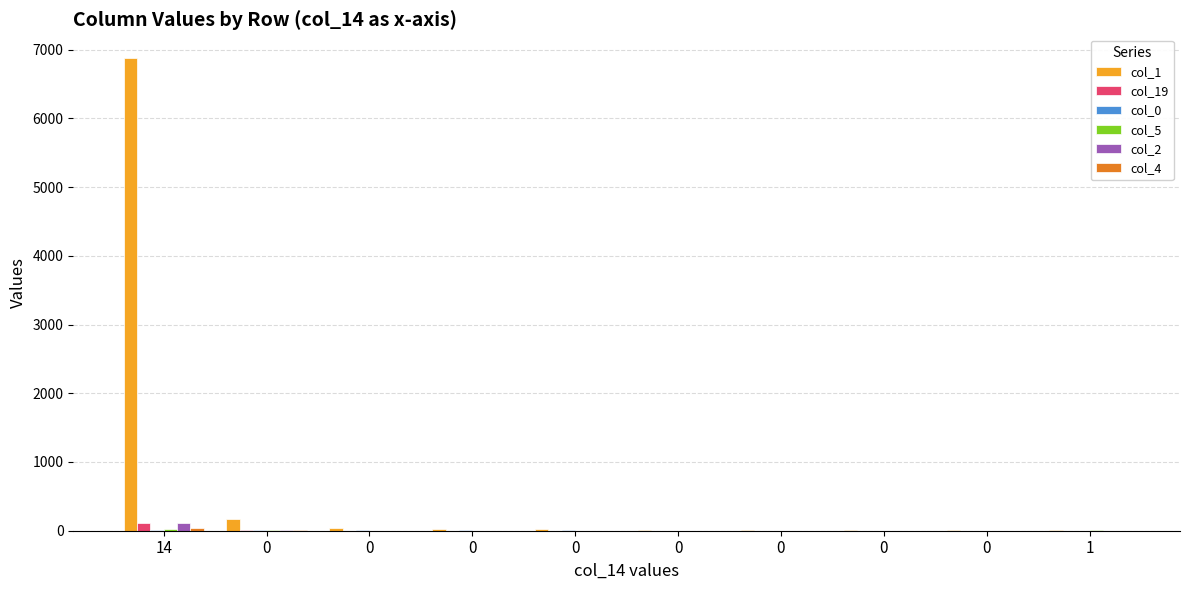

Does the chart contain stacked bars?

No